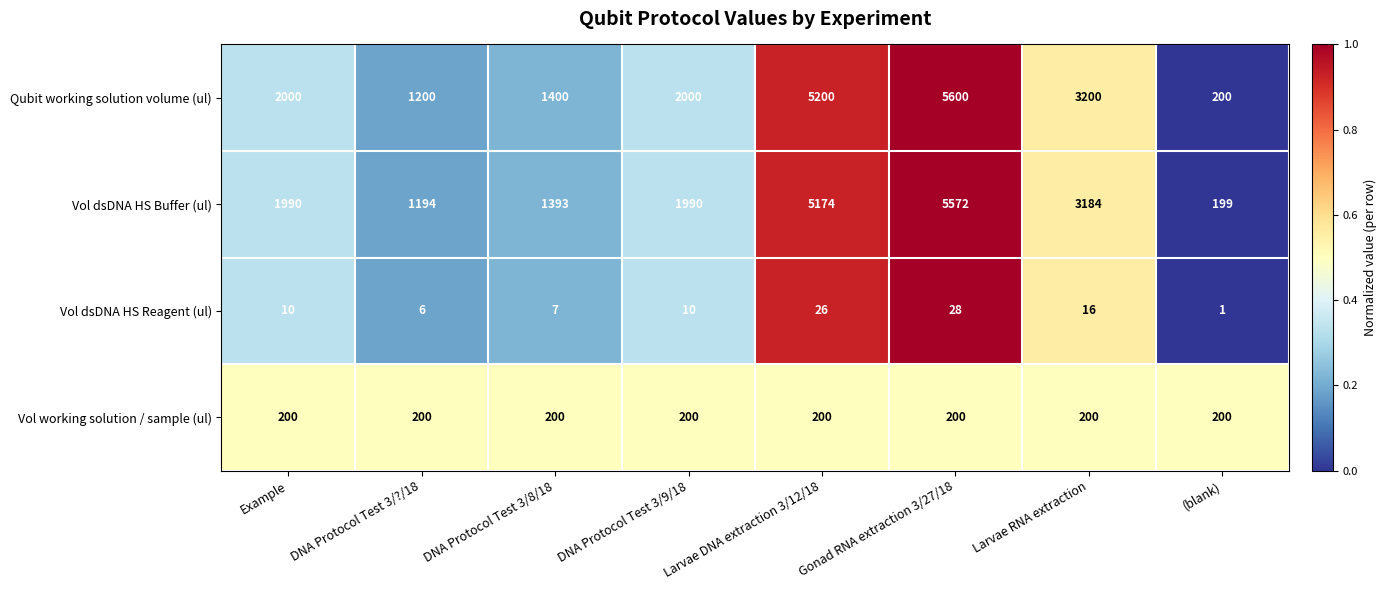

True or false: Vol dsDNA HS Reagent (ul) has a value of 1 at (blank).

True